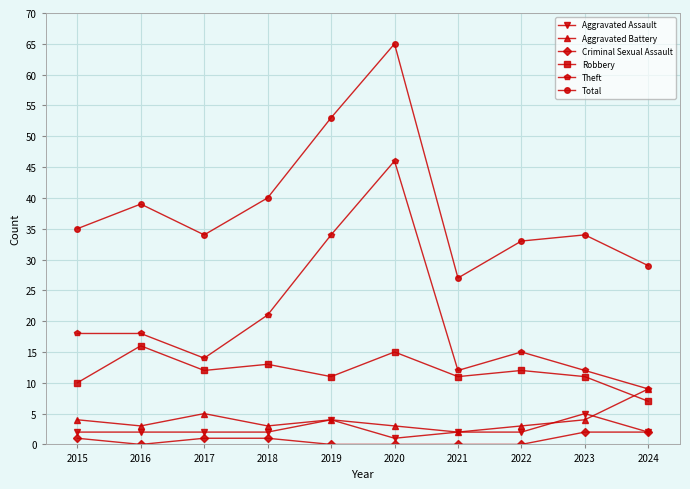

Where does the Robbery series first go above 12?

2016